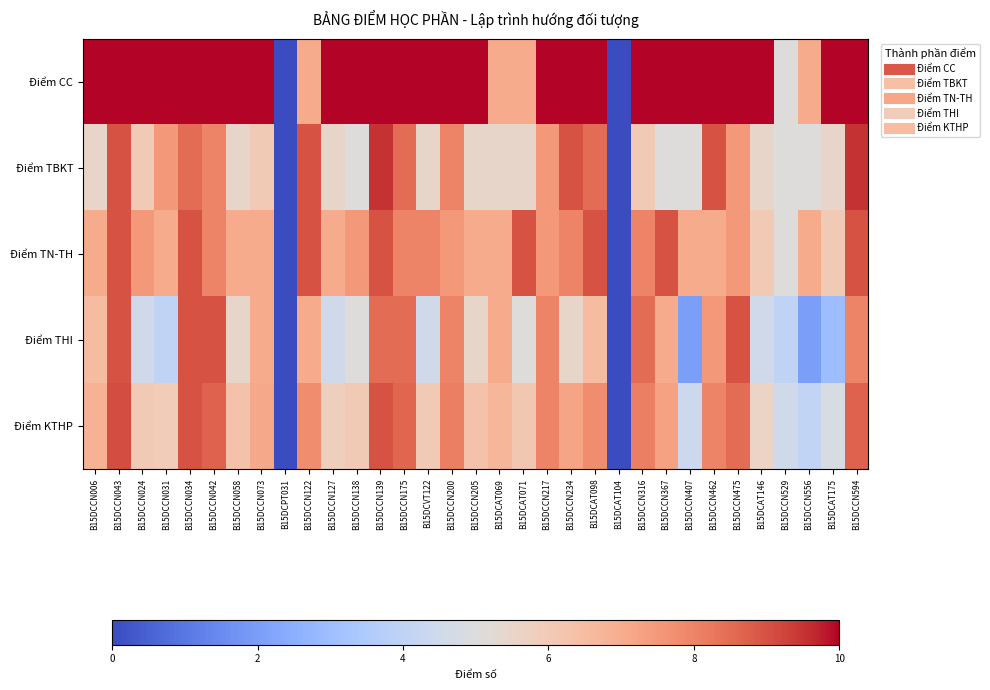

Which series changed the most between B15DCCN127 and B15DCCN205?

Điểm THI